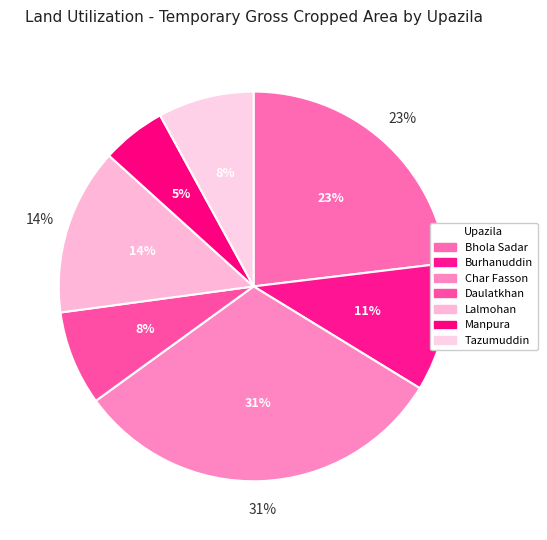

Is Manpura the majority of the pie?

No